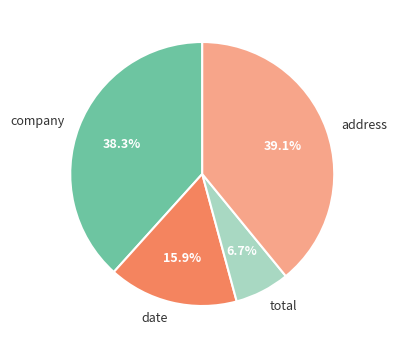

The date slice represents 28% of the pie. True or false?

False